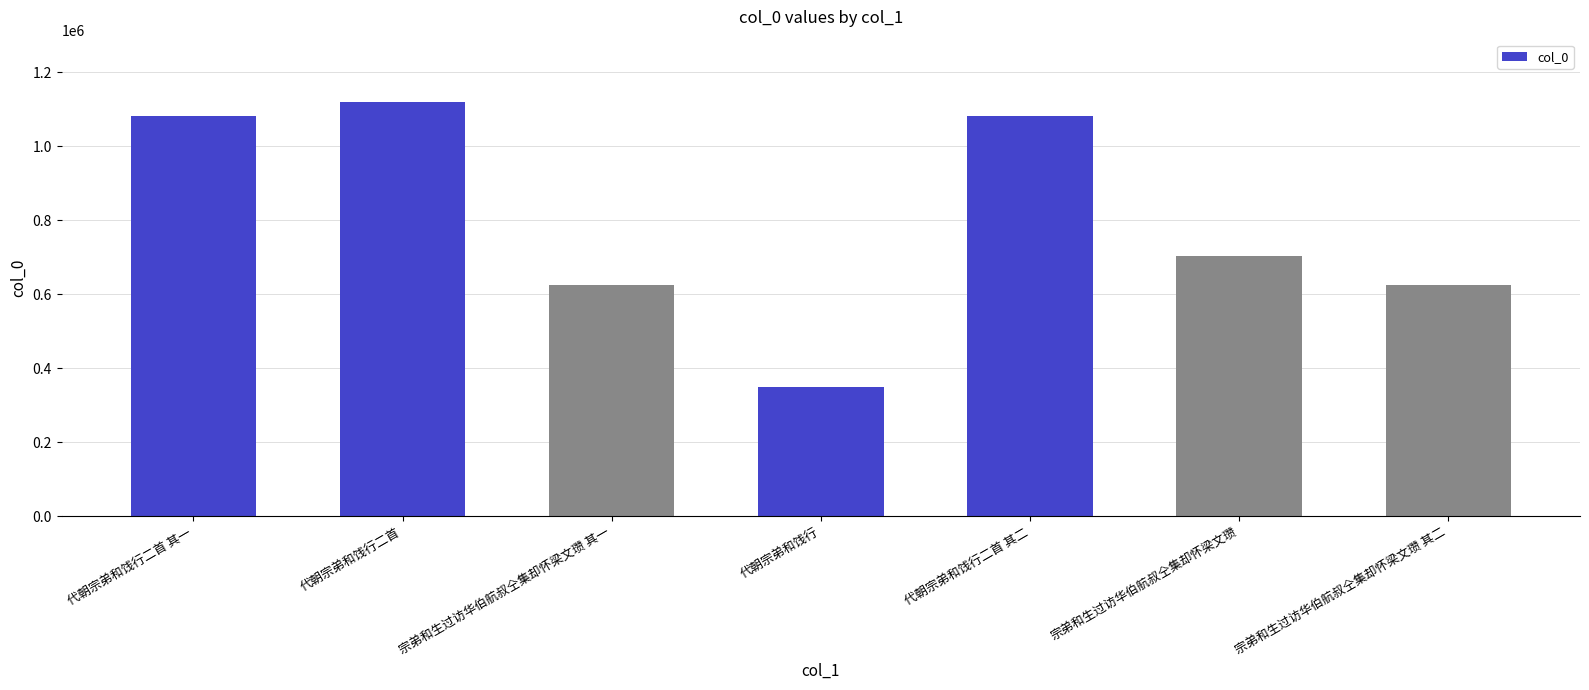

The chart shows a value of 626249 at 宗弟和生过访华伯航叔仝集却怀梁文瓒 其一. True or false?

True